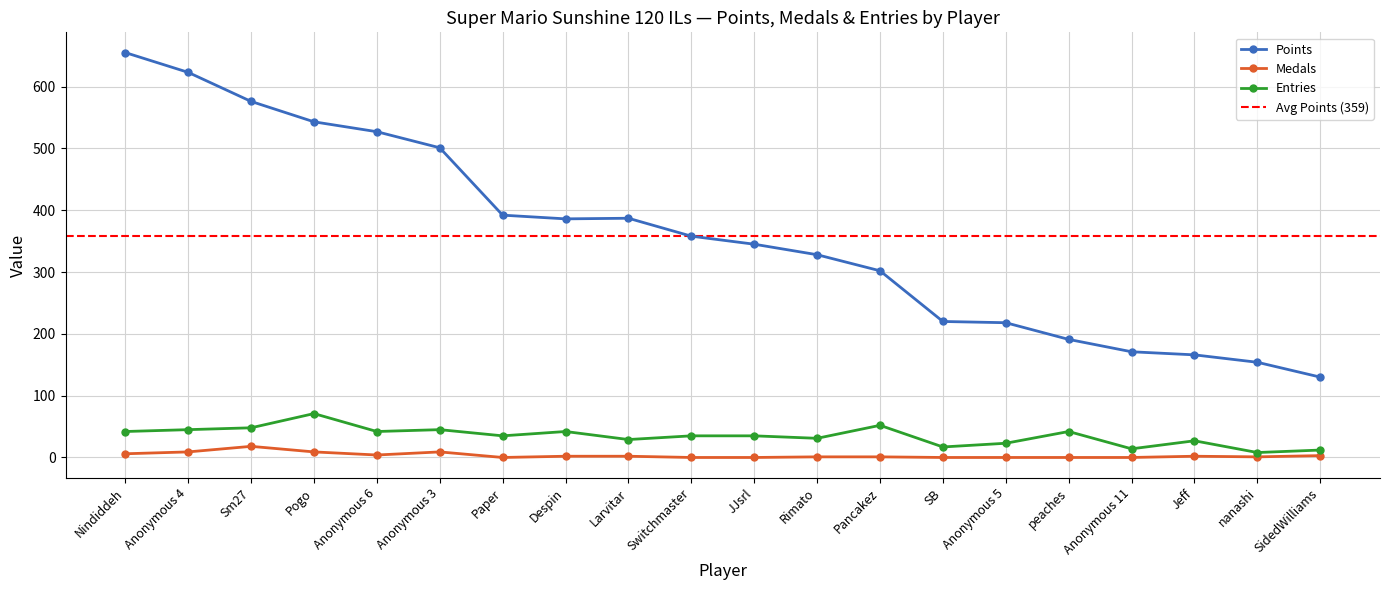

List the labels in order of Points value, largest first.

Nindiddeh, Anonymous 4, Sm27, Pogo, Anonymous 6, Anonymous 3, Paper, Larvitar, Despin, Switchmaster, JJsrl, Rimato, Pancakez, SB, Anonymous 5, peaches, Anonymous 11, Jeff, nanashi, SidedWilliams